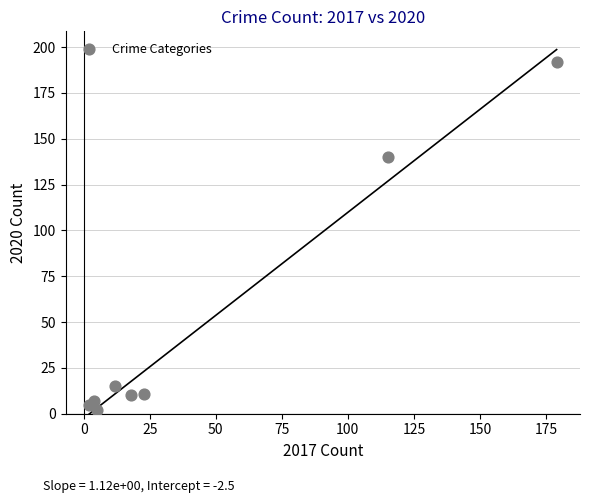

What is the range of X values (max minus min)?

177